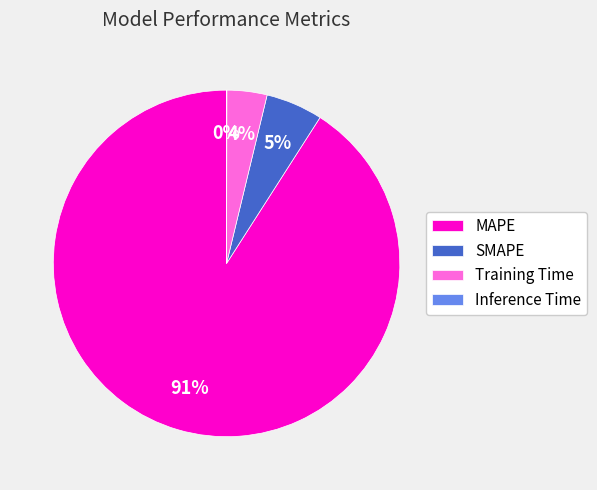

Is there any slice that represents more than half of the pie?

Yes